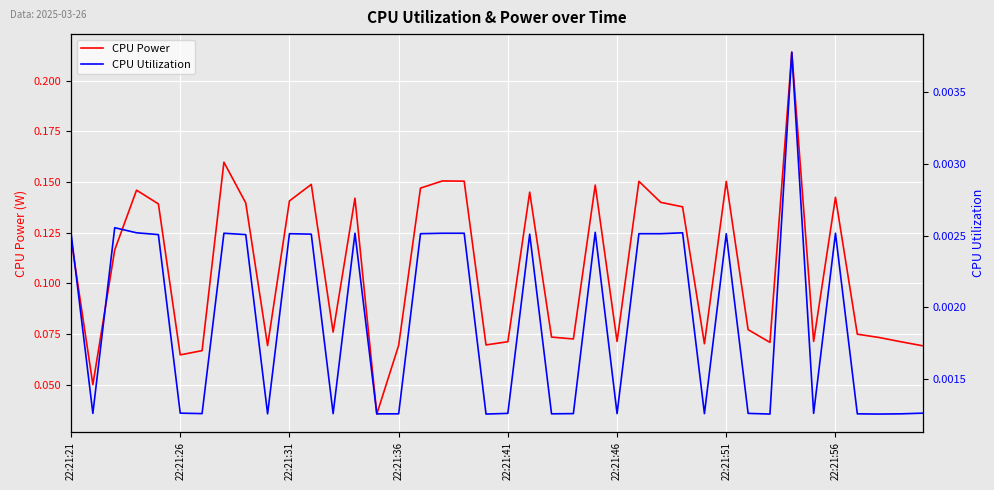

Reading left to right, list all the values displayed in this chart.

CPU Power: 0.1	0.1	0.1	0.1	0.1	0.1	0.1	0.2	0.1	0.1	0.1	0.1	0.1	0.1	0.0	0.1	0.1	0.2	0.2	0.1	0.1	0.1	0.1	0.1	0.1	0.1	0.2	0.1	0.1	0.1	0.2	0.1	0.1	0.2	0.1	0.1	0.1	0.1	0.1	0.1
CPU Utilization: 0.0	0.0	0.0	0.0	0.0	0.0	0.0	0.0	0.0	0.0	0.0	0.0	0.0	0.0	0.0	0.0	0.0	0.0	0.0	0.0	0.0	0.0	0.0	0.0	0.0	0.0	0.0	0.0	0.0	0.0	0.0	0.0	0.0	0.0	0.0	0.0	0.0	0.0	0.0	0.0